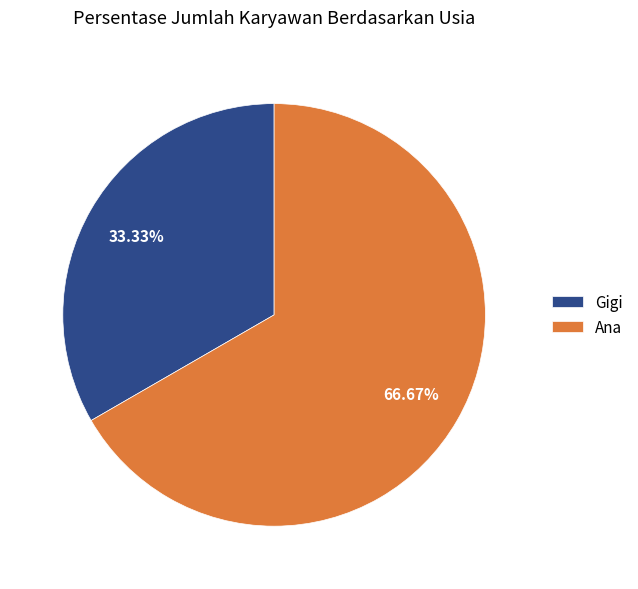

What is the ratio of the value at Ana to the value at Gigi?

2.0